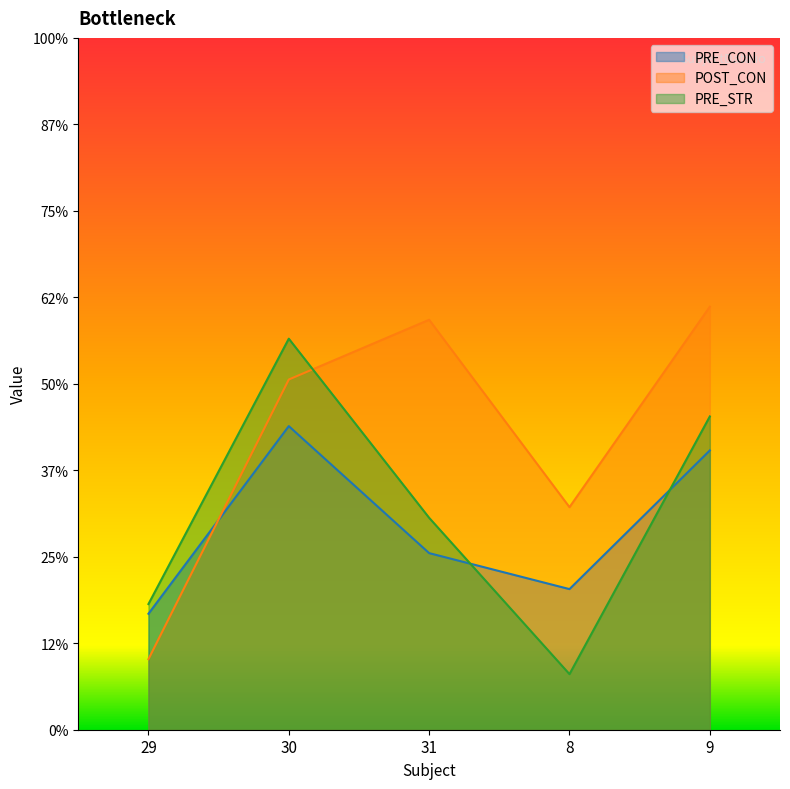

At which category is the sum across all series the highest?

30